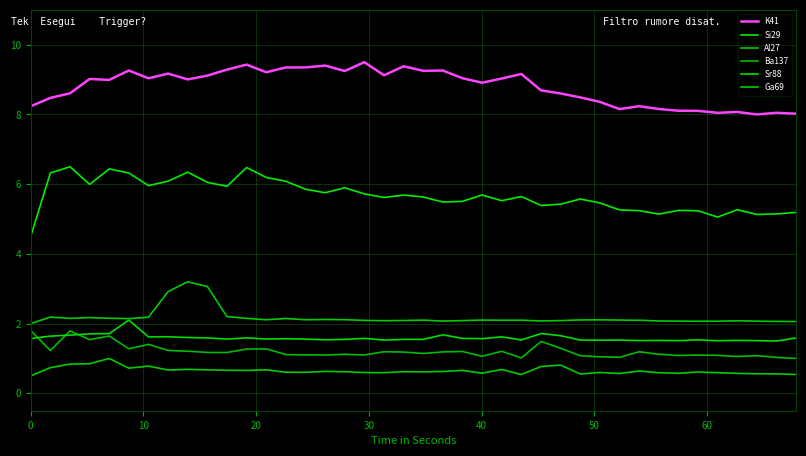

How many lines are shown in the chart?

6